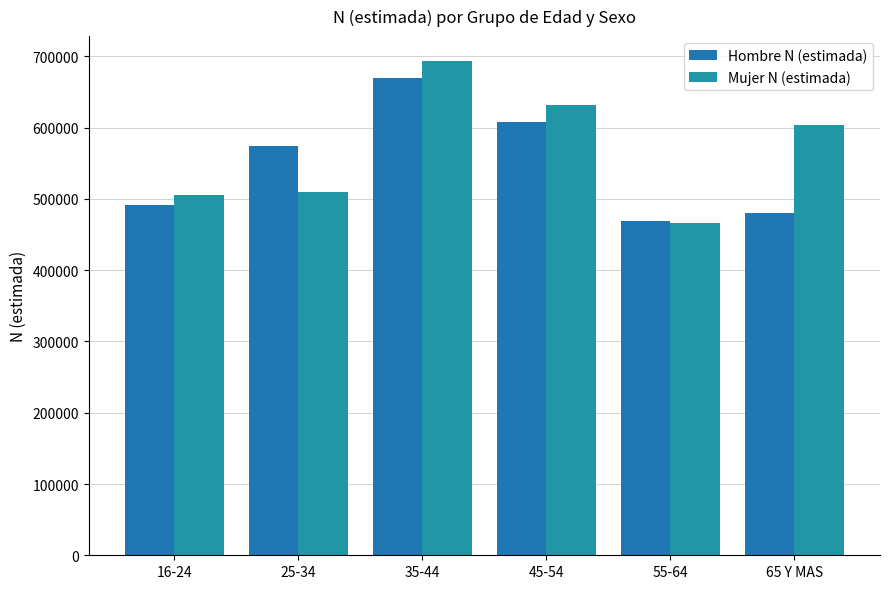

What is the sum of the Mujer N (estimada) values at 16-24 and 35-44?

1199680